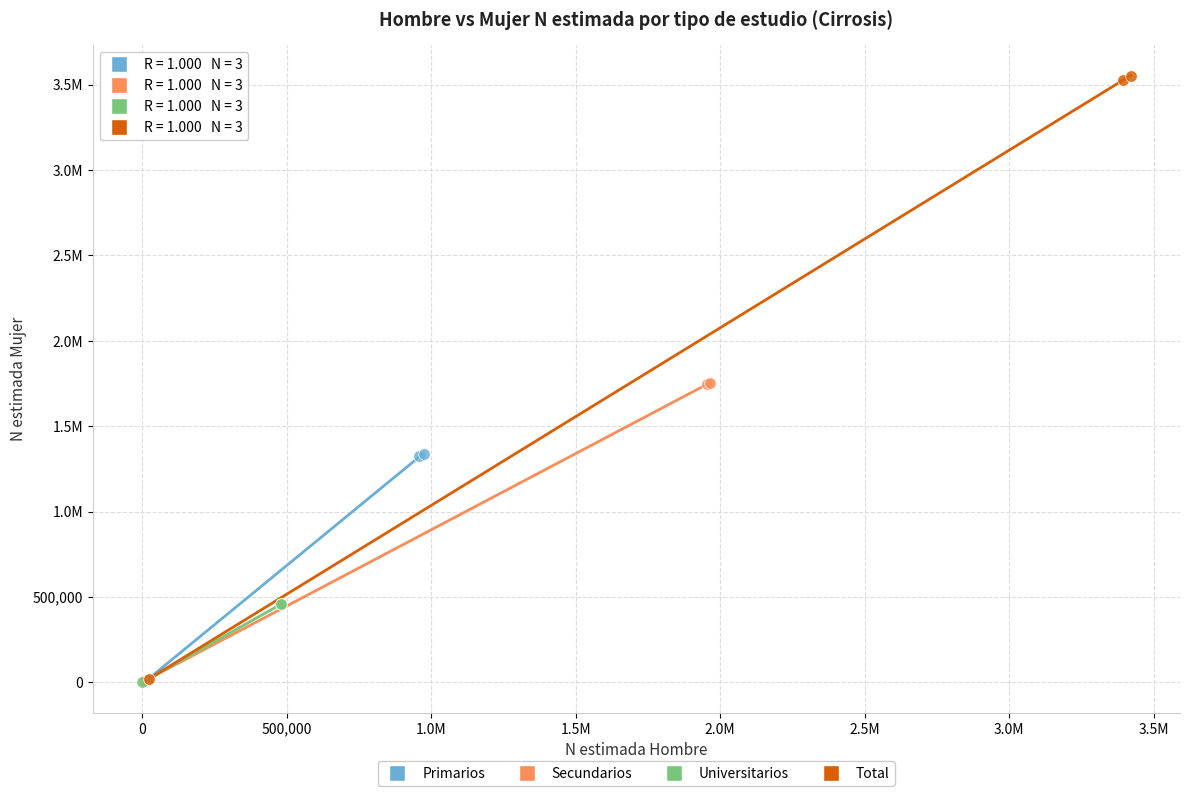

What are all the series names shown in the legend?

Primarios, Secundarios, Universitarios, Total